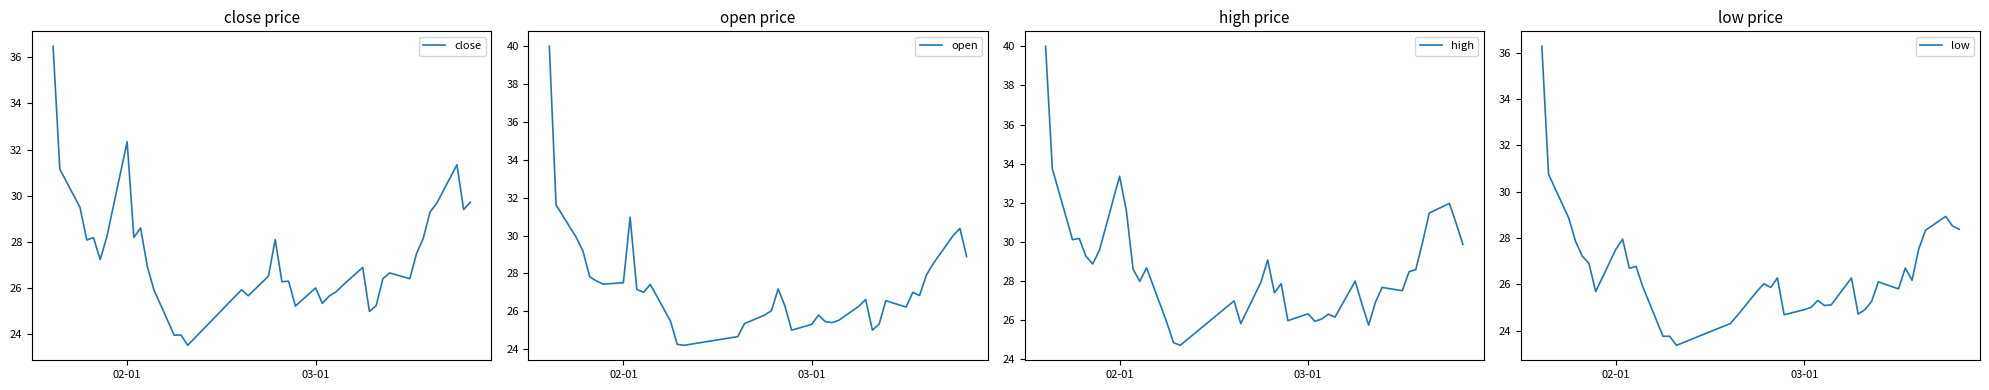

True or false: open and low cross at least once.

False